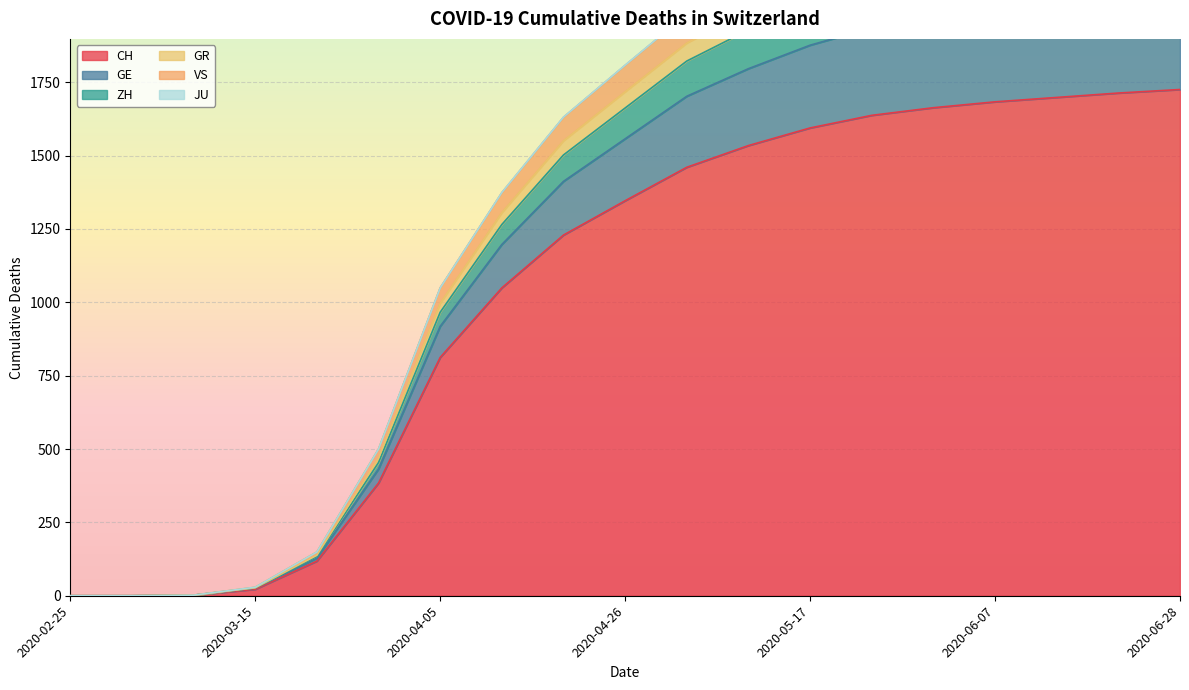

What is the highest value of the CH series?

1725